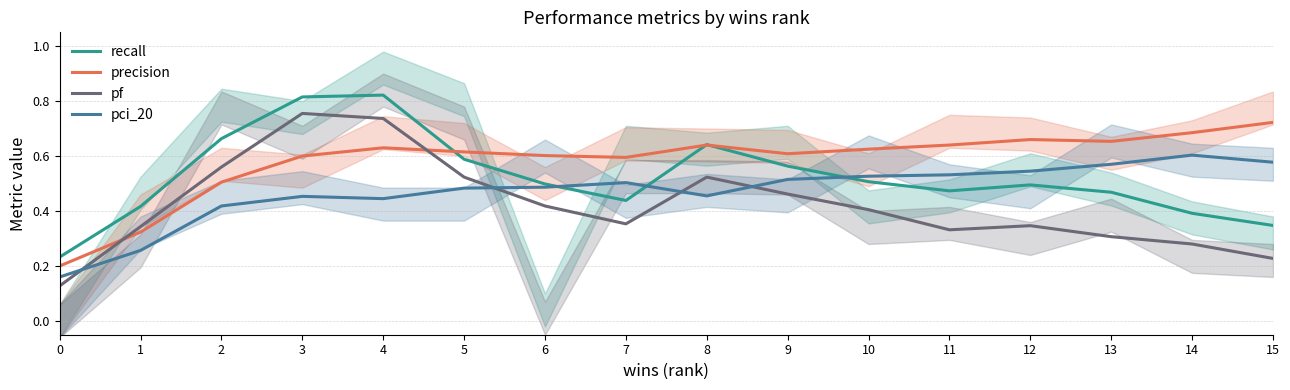

True or false: precision and recall intersect in this chart.

True